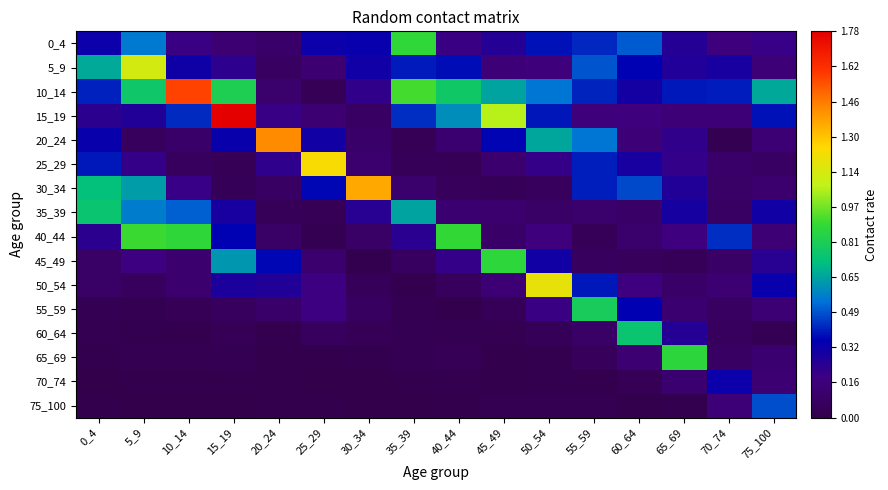

Reading left to right, what are all the values shown in this chart?

0_4: 0_4=0.3	5_9=0.6	10_14=0.2	15_19=0.1	20_24=0.1	25_29=0.3	30_34=0.3	35_39=0.9	40_44=0.2	45_49=0.3	50_54=0.4	55_59=0.4	60_64=0.5	65_69=0.3	70_74=0.2	75_100=0.2
5_9: 0_4=0.7	5_9=1.1	10_14=0.3	15_19=0.2	20_24=0.1	25_29=0.1	30_34=0.3	35_39=0.4	40_44=0.4	45_49=0.1	50_54=0.2	55_59=0.5	60_64=0.4	65_69=0.3	70_74=0.3	75_100=0.2
10_14: 0_4=0.4	5_9=0.8	10_14=1.6	15_19=0.8	20_24=0.1	25_29=0.0	30_34=0.2	35_39=0.9	40_44=0.8	45_49=0.7	50_54=0.5	55_59=0.4	60_64=0.3	65_69=0.4	70_74=0.4	75_100=0.7
15_19: 0_4=0.2	5_9=0.3	10_14=0.4	15_19=1.8	20_24=0.2	25_29=0.1	30_34=0.1	35_39=0.4	40_44=0.6	45_49=1.1	50_54=0.4	55_59=0.2	60_64=0.2	65_69=0.1	70_74=0.1	75_100=0.4
20_24: 0_4=0.3	5_9=0.1	10_14=0.1	15_19=0.3	20_24=1.4	25_29=0.3	30_34=0.1	35_39=0.0	40_44=0.1	45_49=0.4	50_54=0.7	55_59=0.5	60_64=0.2	65_69=0.2	70_74=0.0	75_100=0.1
25_29: 0_4=0.4	5_9=0.2	10_14=0.1	15_19=0.0	20_24=0.2	25_29=1.2	30_34=0.1	35_39=0.0	40_44=0.0	45_49=0.1	50_54=0.2	55_59=0.4	60_64=0.3	65_69=0.2	70_74=0.1	75_100=0.1
30_34: 0_4=0.7	5_9=0.6	10_14=0.2	15_19=0.0	20_24=0.1	25_29=0.4	30_34=1.4	35_39=0.1	40_44=0.1	45_49=0.0	50_54=0.1	55_59=0.4	60_64=0.5	65_69=0.3	70_74=0.1	75_100=0.1
35_39: 0_4=0.7	5_9=0.6	10_14=0.5	15_19=0.3	20_24=0.0	25_29=0.0	30_34=0.2	35_39=0.6	40_44=0.1	45_49=0.1	50_54=0.1	55_59=0.1	60_64=0.1	65_69=0.3	70_74=0.1	75_100=0.3
40_44: 0_4=0.2	5_9=0.9	10_14=0.9	15_19=0.4	20_24=0.1	25_29=0.0	30_34=0.1	35_39=0.2	40_44=0.9	45_49=0.1	50_54=0.2	55_59=0.0	60_64=0.1	65_69=0.2	70_74=0.4	75_100=0.1
45_49: 0_4=0.1	5_9=0.2	10_14=0.1	15_19=0.6	20_24=0.4	25_29=0.1	30_34=0.0	35_39=0.1	40_44=0.2	45_49=0.9	50_54=0.3	55_59=0.1	60_64=0.1	65_69=0.0	70_74=0.1	75_100=0.2
50_54: 0_4=0.1	5_9=0.1	10_14=0.1	15_19=0.3	20_24=0.3	25_29=0.2	30_34=0.1	35_39=0.0	40_44=0.1	45_49=0.1	50_54=1.2	55_59=0.4	60_64=0.2	65_69=0.1	70_74=0.1	75_100=0.3
55_59: 0_4=0.0	5_9=0.0	10_14=0.0	15_19=0.1	20_24=0.1	25_29=0.2	30_34=0.1	35_39=0.0	40_44=0.0	45_49=0.0	50_54=0.2	55_59=0.8	60_64=0.4	65_69=0.1	70_74=0.1	75_100=0.1
60_64: 0_4=0.0	5_9=0.0	10_14=0.0	15_19=0.0	20_24=0.0	25_29=0.1	30_34=0.0	35_39=0.0	40_44=0.0	45_49=0.0	50_54=0.0	55_59=0.1	60_64=0.8	65_69=0.3	70_74=0.1	75_100=0.0
65_69: 0_4=0.0	5_9=0.0	10_14=0.0	15_19=0.0	20_24=0.0	25_29=0.0	30_34=0.0	35_39=0.0	40_44=0.0	45_49=0.0	50_54=0.0	55_59=0.1	60_64=0.1	65_69=0.9	70_74=0.1	75_100=0.1
70_74: 0_4=0.0	5_9=0.0	10_14=0.0	15_19=0.0	20_24=0.0	25_29=0.0	30_34=0.0	35_39=0.0	40_44=0.0	45_49=0.0	50_54=0.0	55_59=0.0	60_64=0.0	65_69=0.1	70_74=0.3	75_100=0.1
75_100: 0_4=0.0	5_9=0.0	10_14=0.0	15_19=0.0	20_24=0.0	25_29=0.0	30_34=0.0	35_39=0.0	40_44=0.0	45_49=0.0	50_54=0.0	55_59=0.0	60_64=0.0	65_69=0.0	70_74=0.1	75_100=0.5